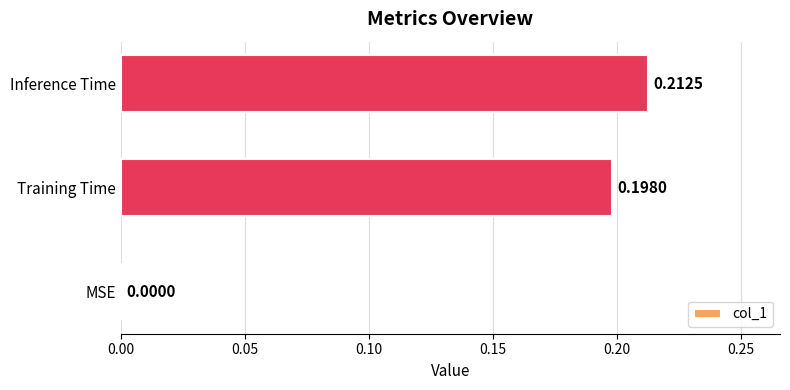

At which label is the value closest to 0?

MSE